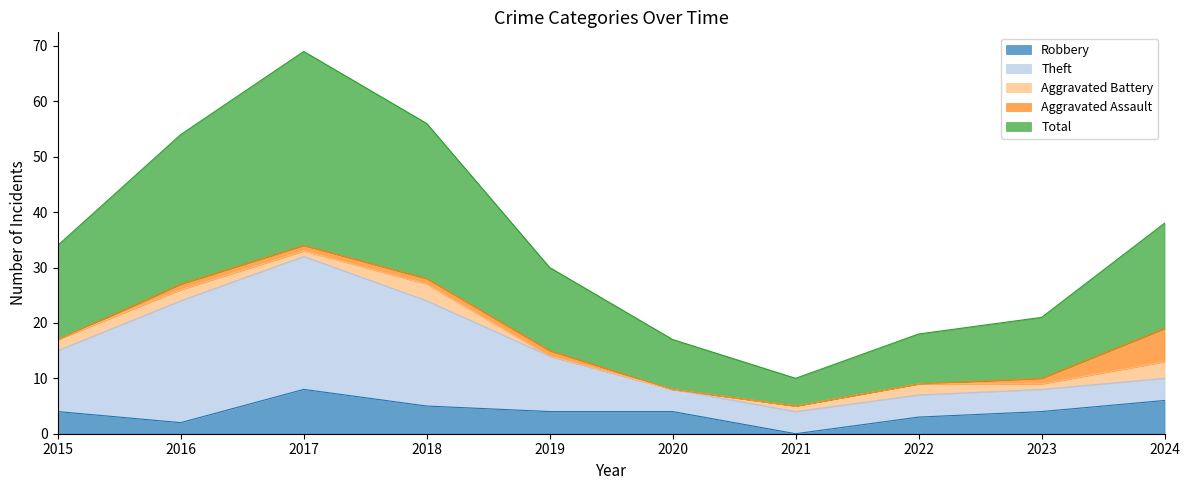

List the series in order of their peak value, highest first.

Total, Theft, Robbery, Aggravated Assault, Aggravated Battery